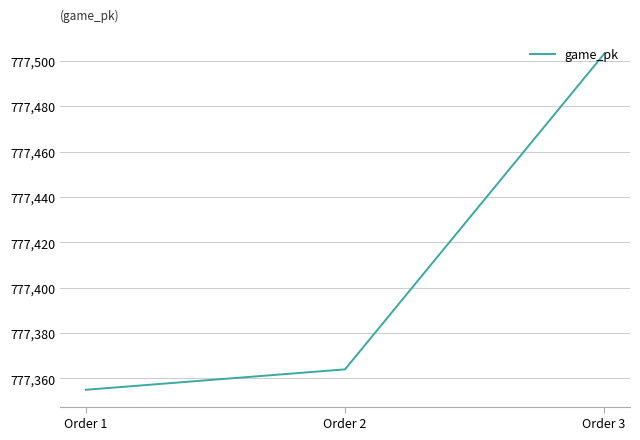

Between Order 3 and Order 1, which is larger?

Order 3